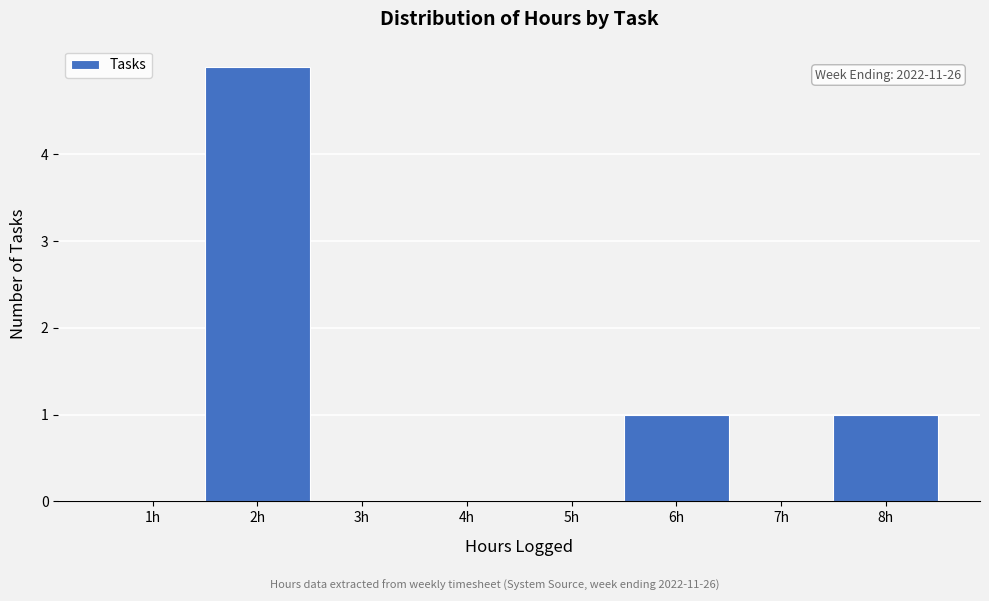

Over which range of the x-axis is the bar tallest?

1.5 to 2.5